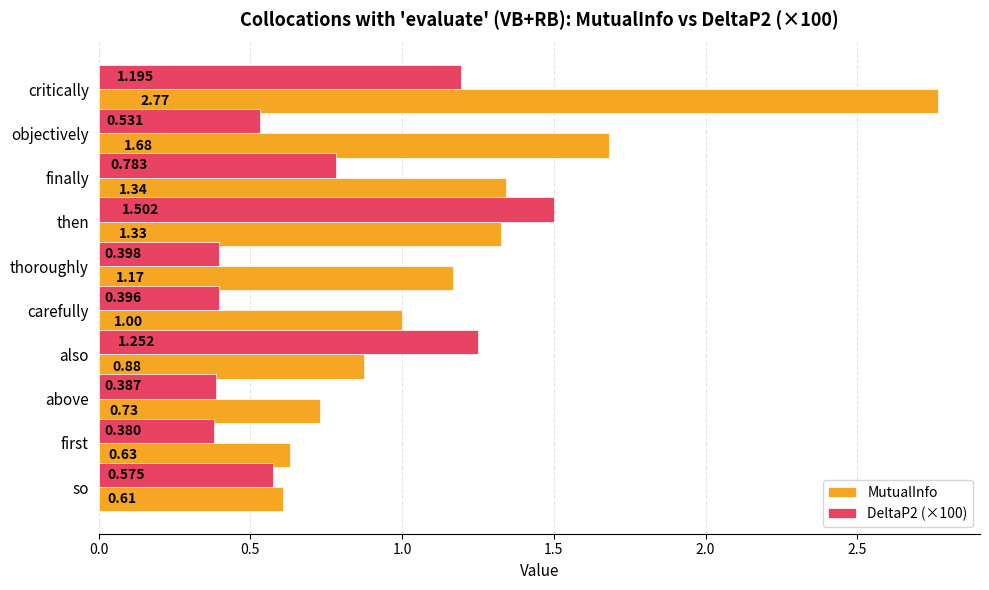

Which series changed the most between objectively and thoroughly?

MutualInfo